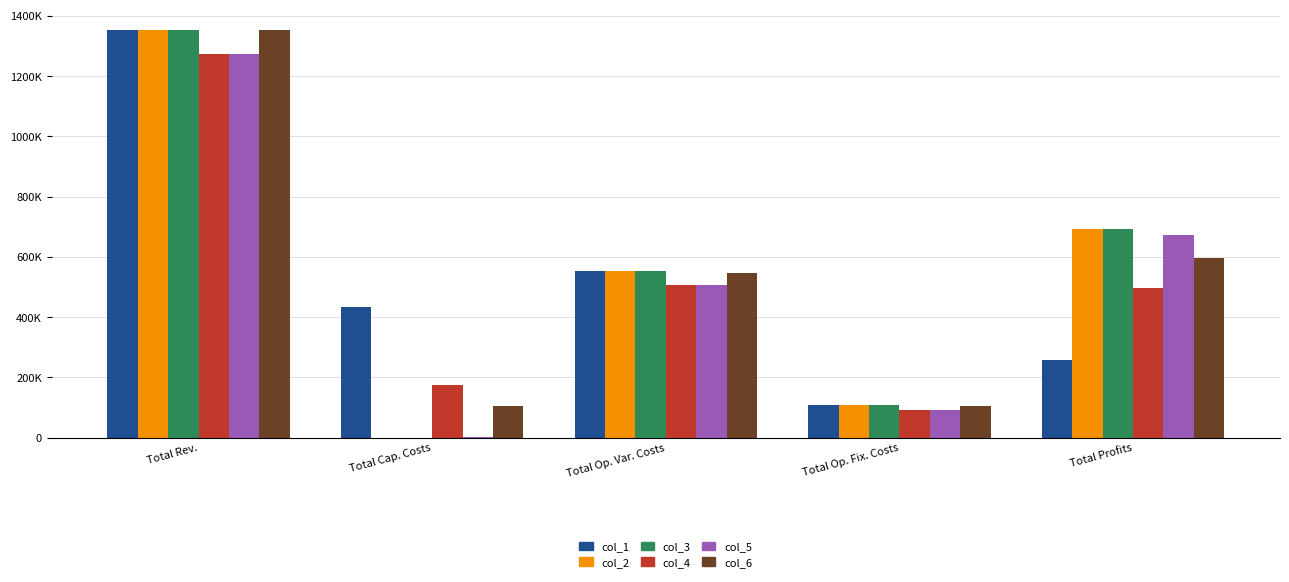

What are all the series names shown in the legend?

col_1, col_2, col_3, col_4, col_5, col_6